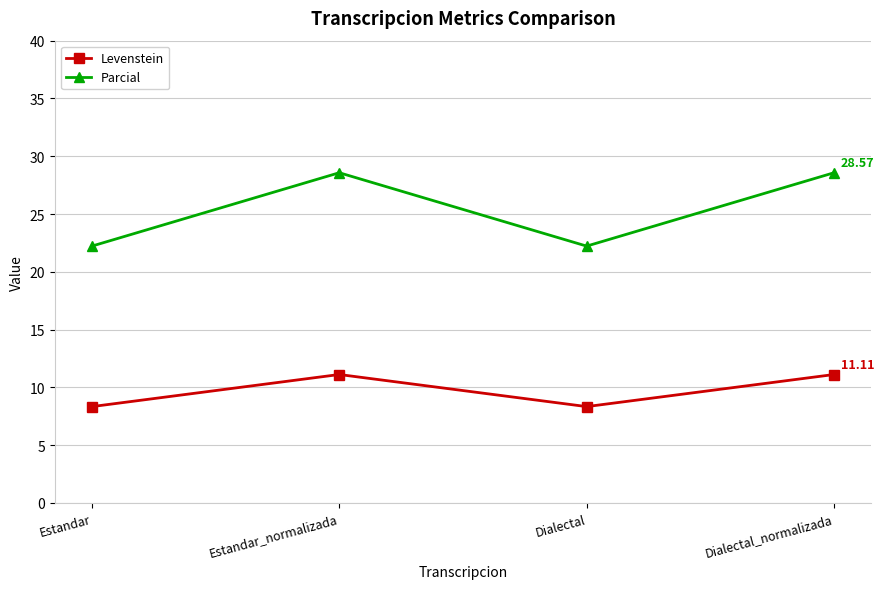

At how many categories does at least one series exceed 25?

2